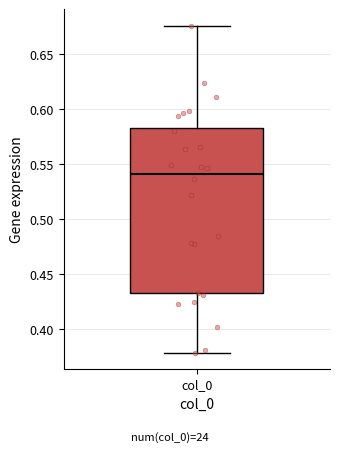

Transcribe this box plot: give where the median line is, the range the box spans, and where the two whiskers end, as read against the y-axis. The values are not printed on the chart, so give them approximately, as read against the axis.

median 0.540, box 0.435 to 0.585, whiskers 0.380 to 0.675